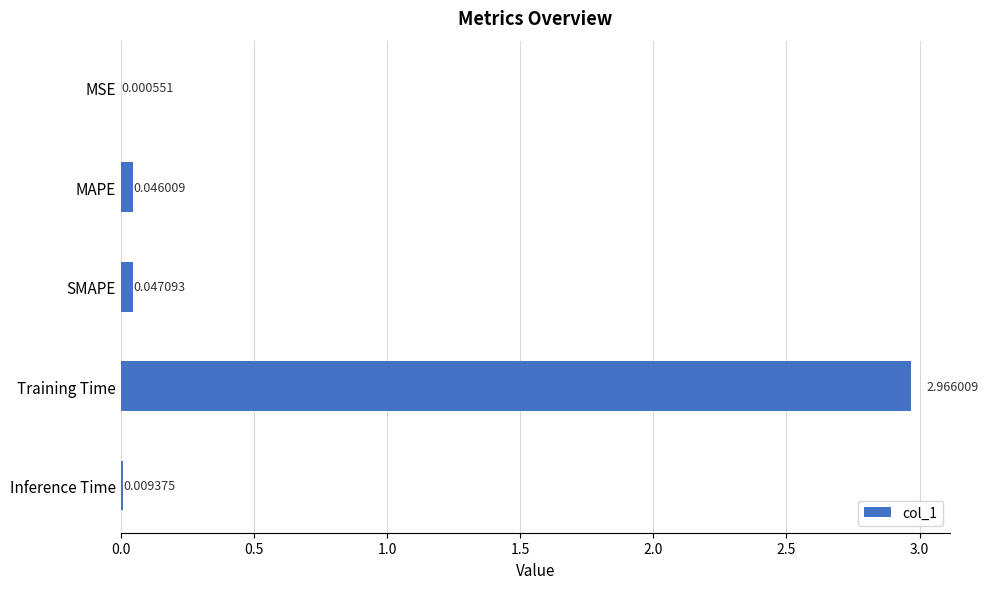

What is the change in value from Training Time to Inference Time?

-3.0